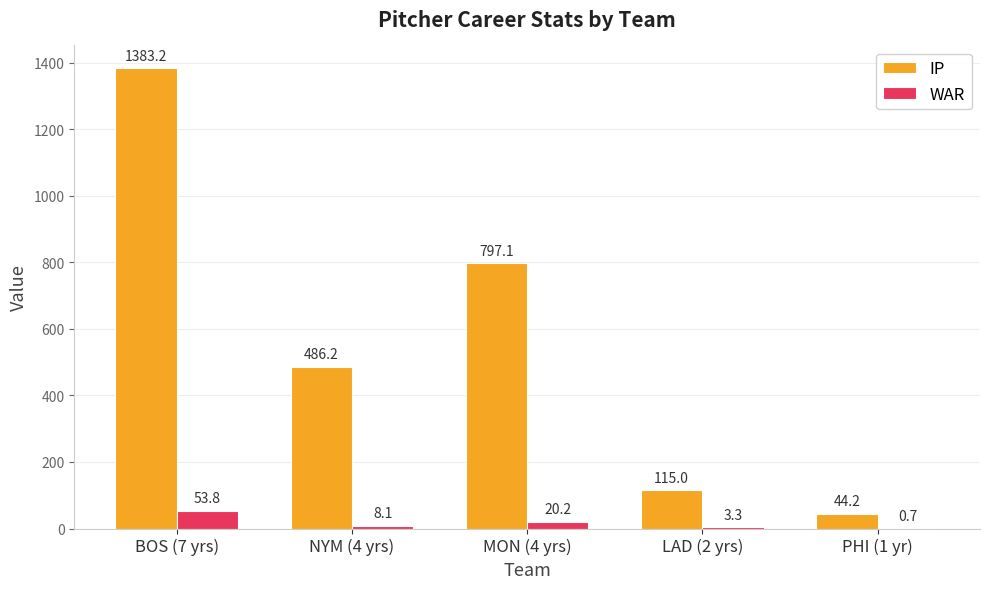

How many data points in WAR are above 8?

3